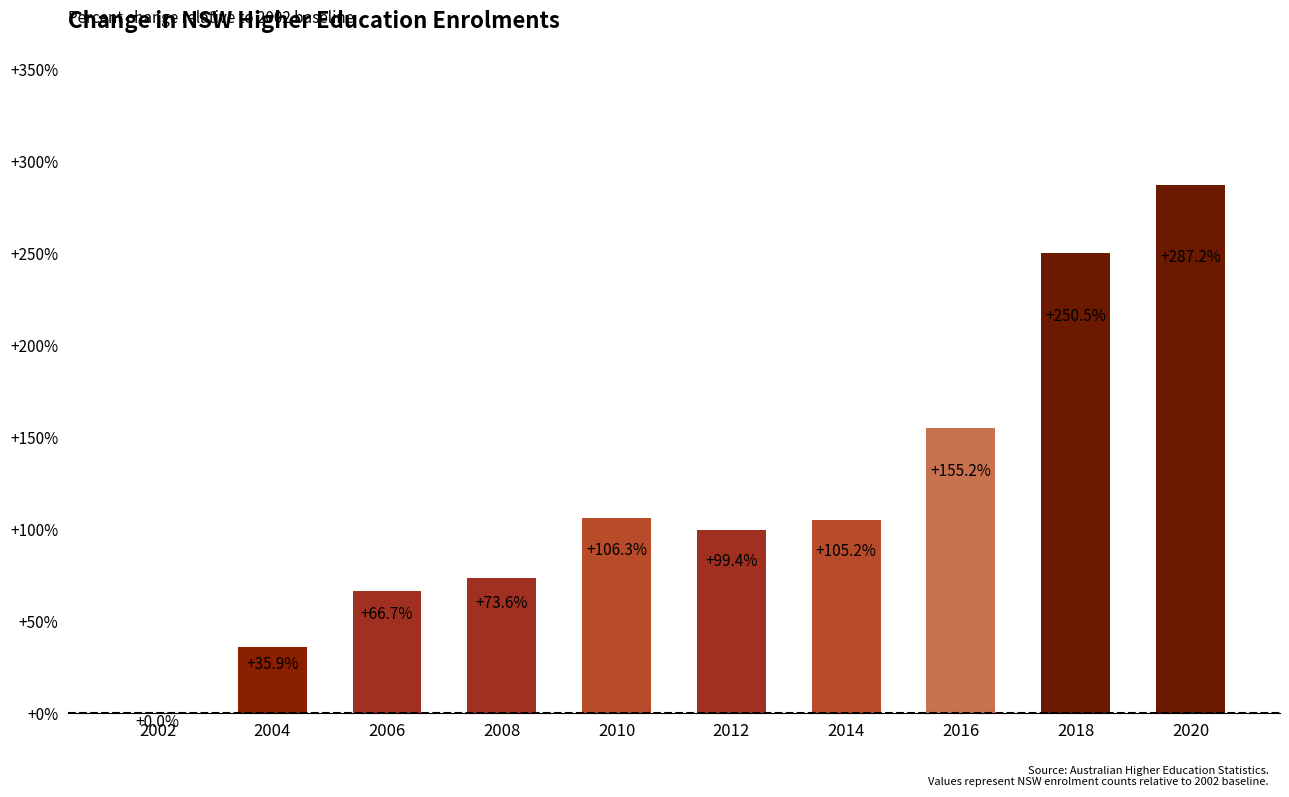

At which category does the chart reach its peak across all series?

2020